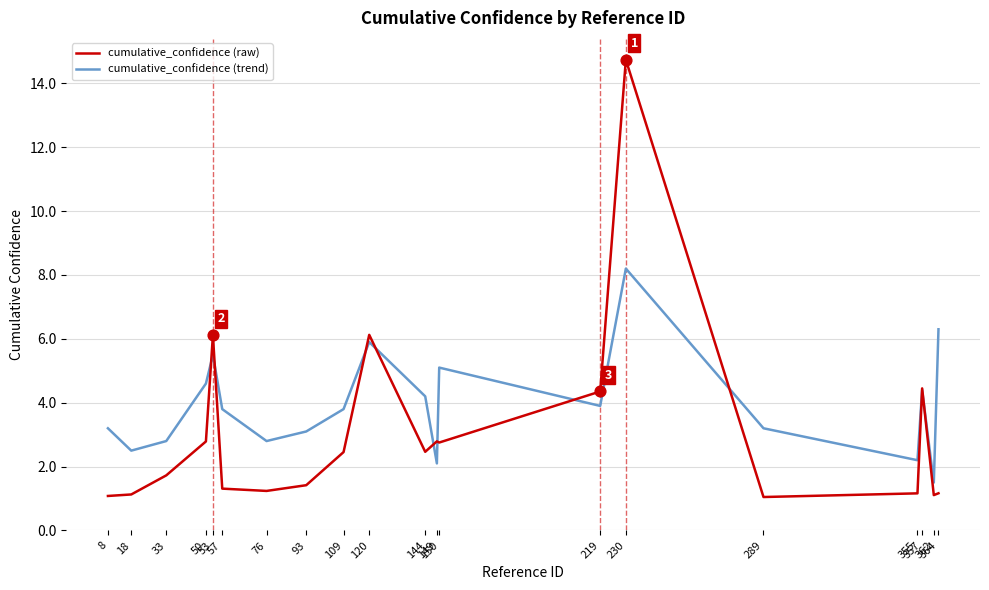

At how many categories does at least one series exceed 12?

1